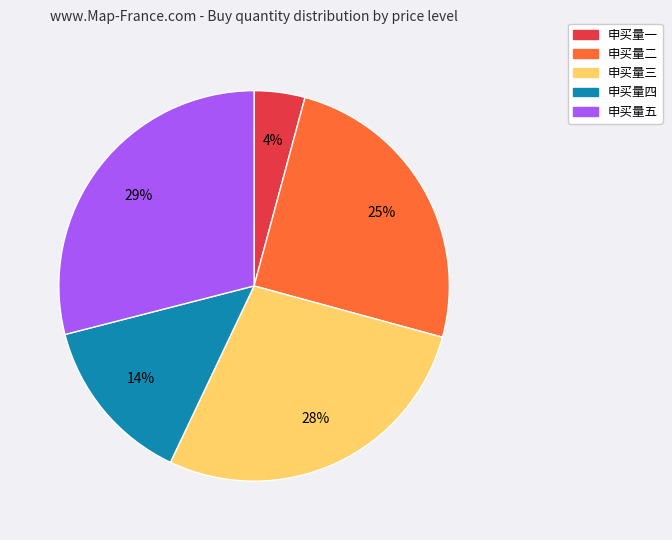

Does any single category account for the majority?

No